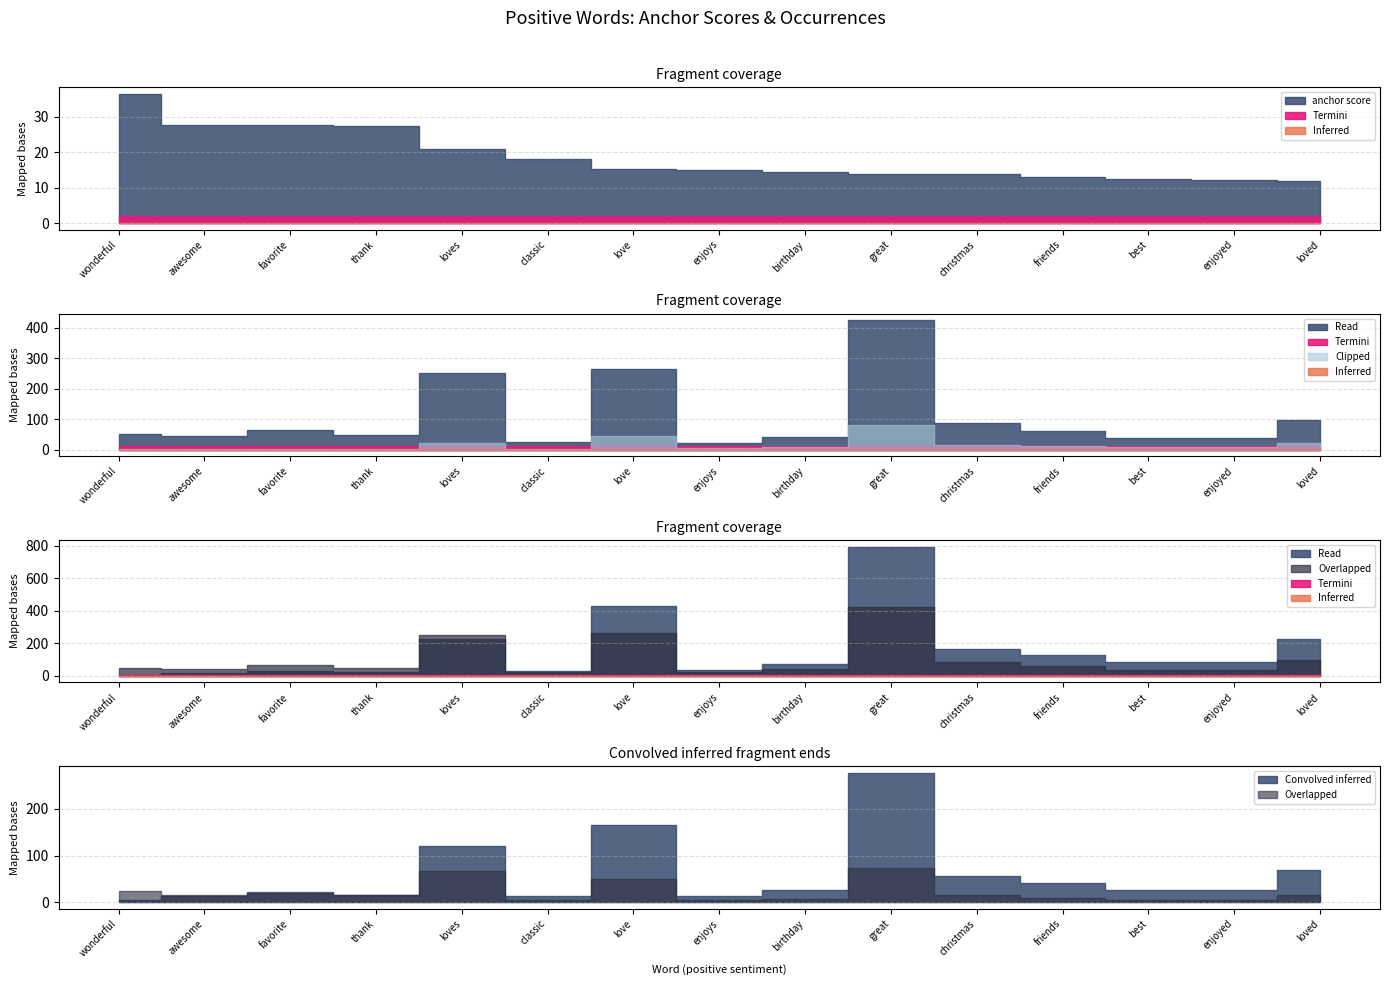

Does the chart display data point markers on the line(s)?

No